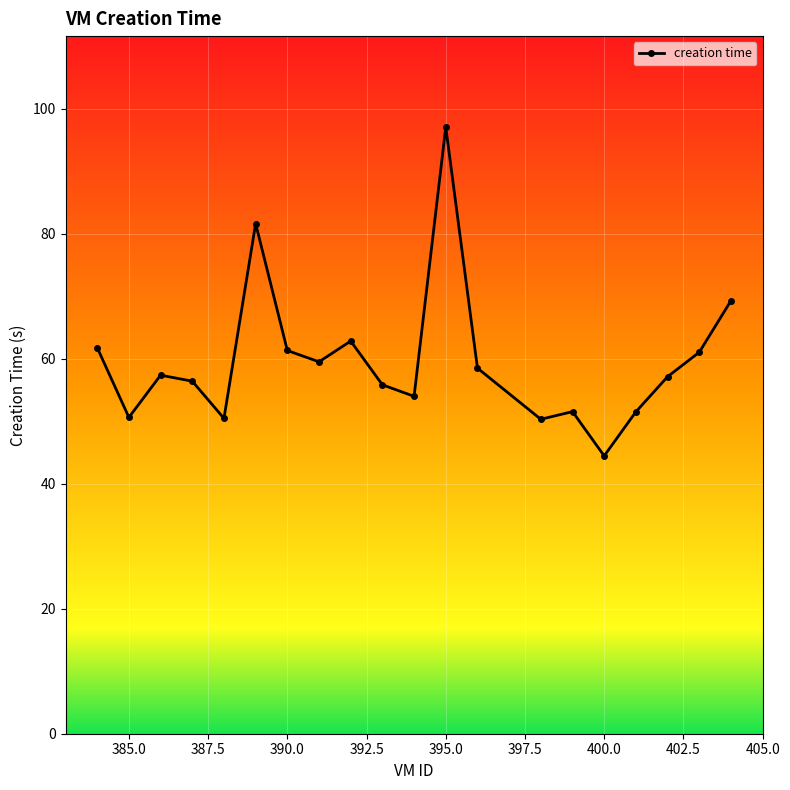

What is the value of the 18th point from the left?

57.1